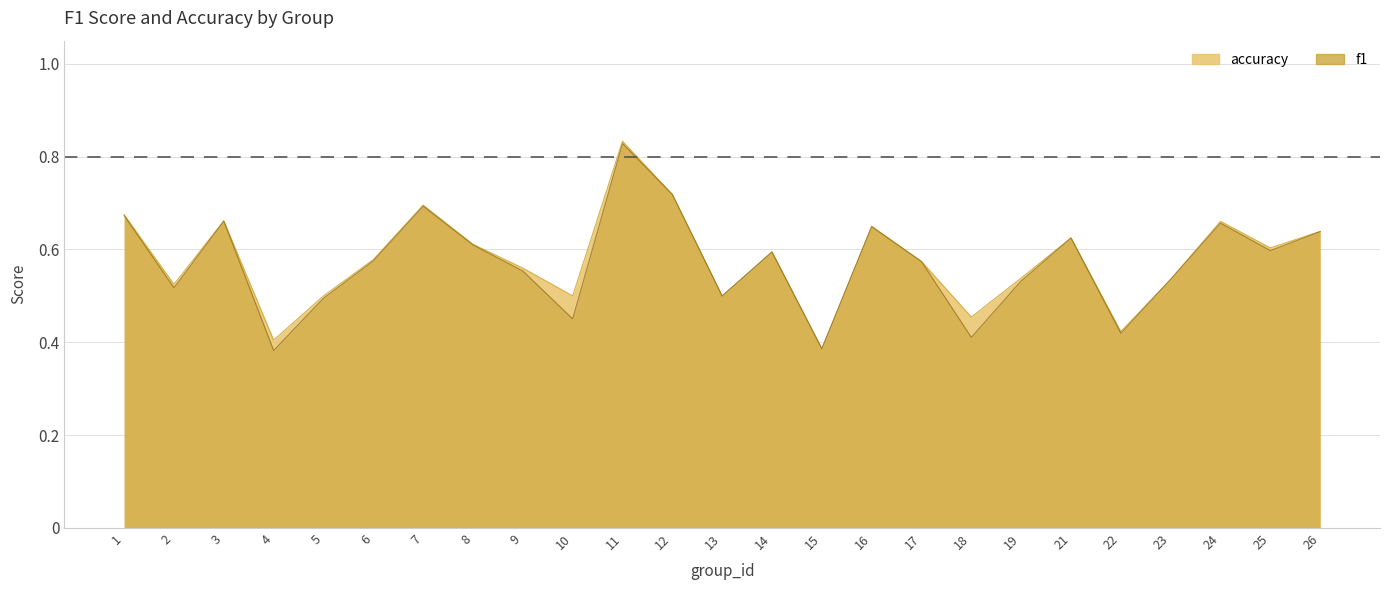

True or false: accuracy has more than 2 points higher than both neighbors.

True